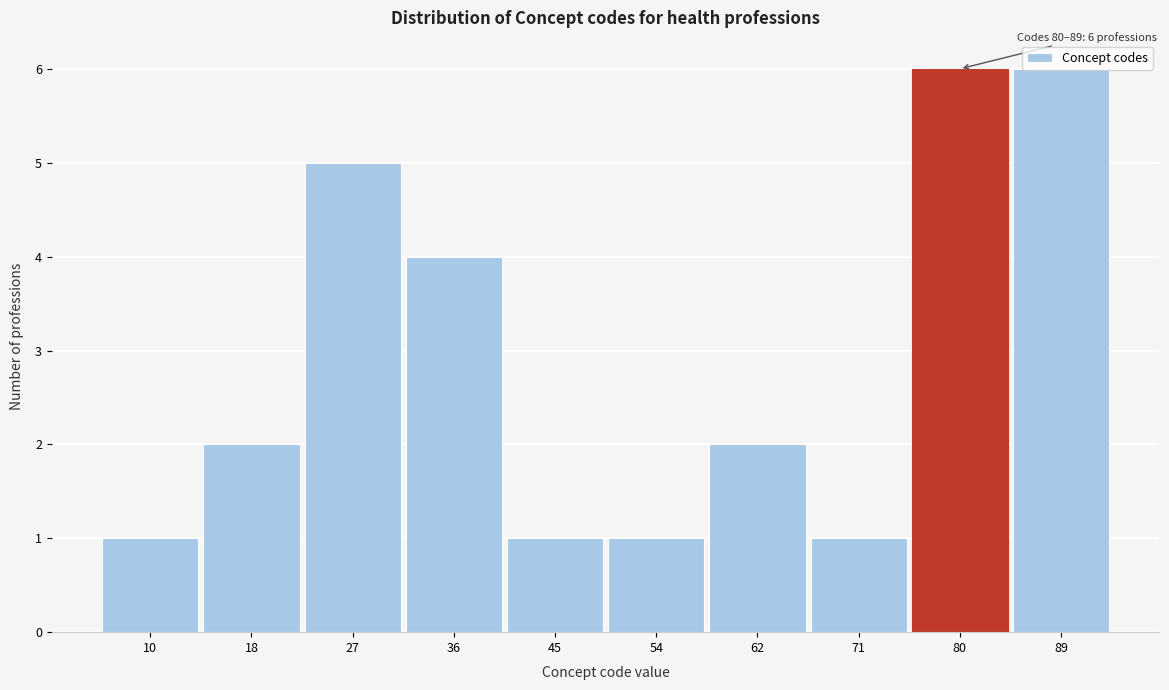

What is the difference between the second highest and minimum values?

5